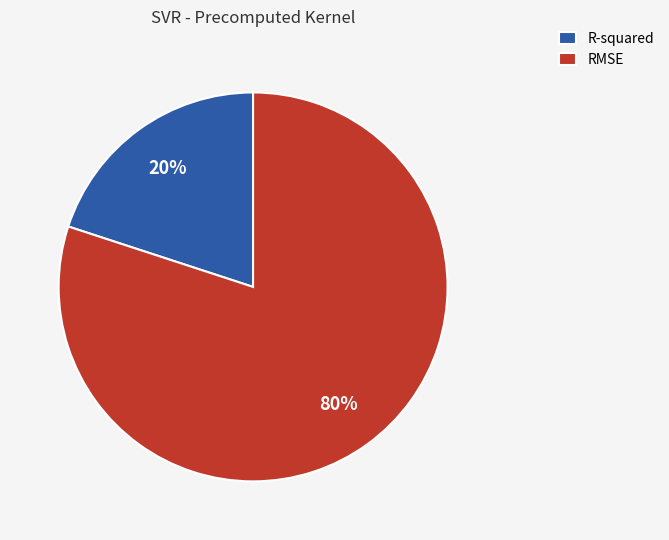

Does any single category account for the majority?

Yes